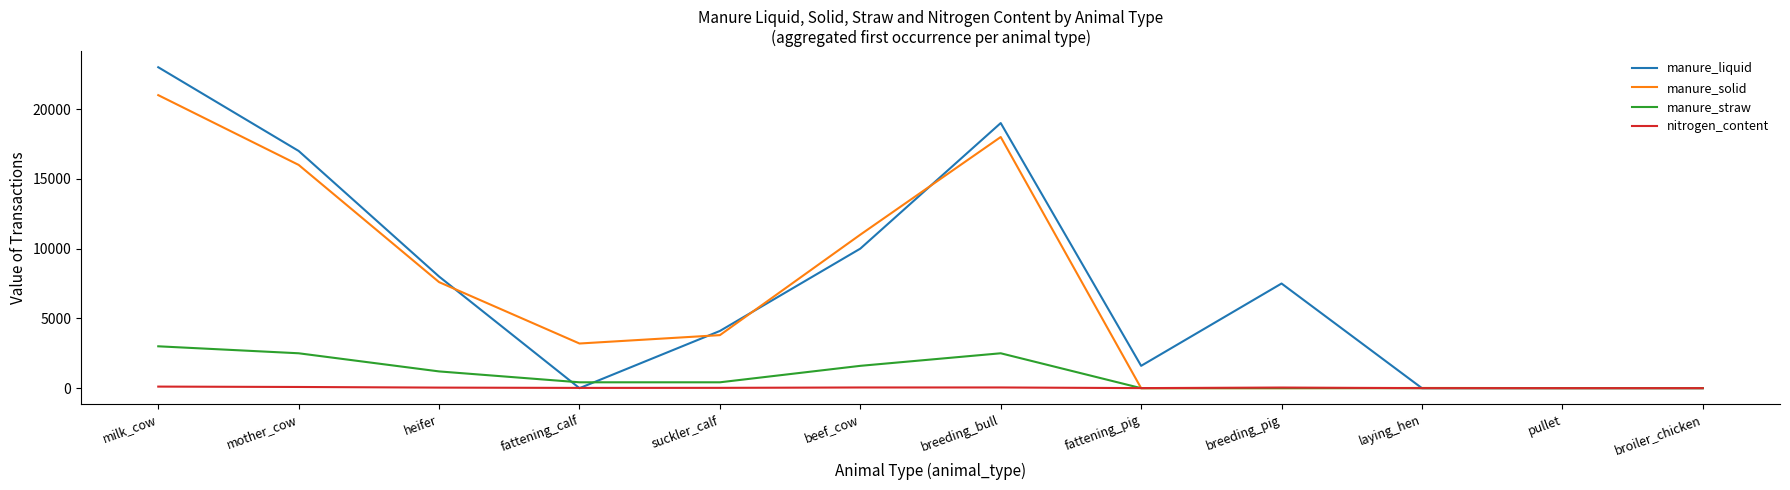

The value of manure_straw at pullet is 0.0. True or false?

True